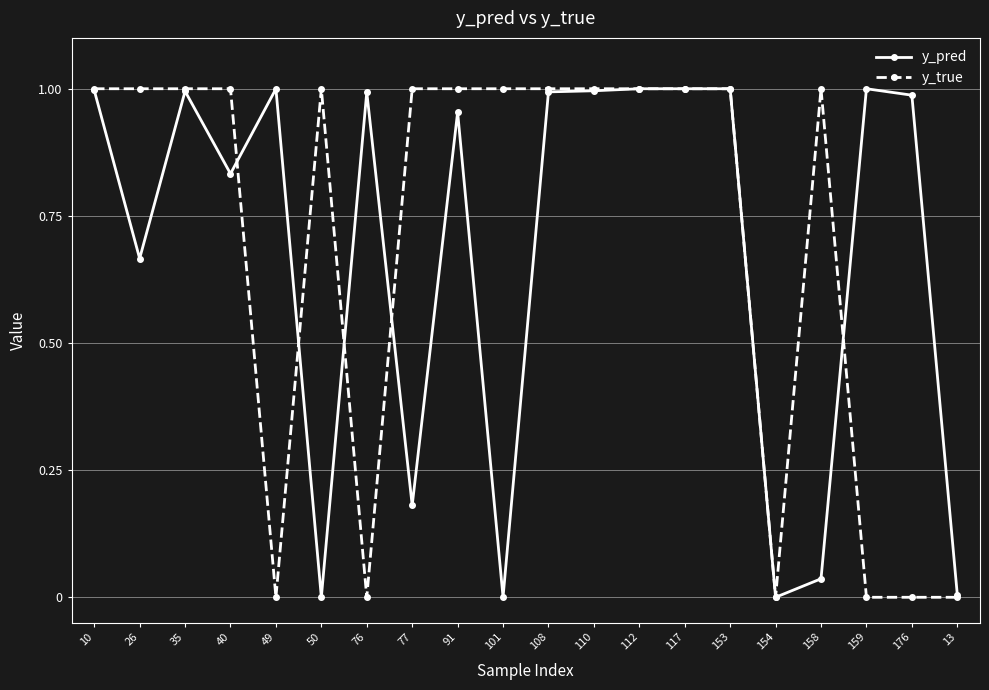

What is the label of the 10th point from the right?

108